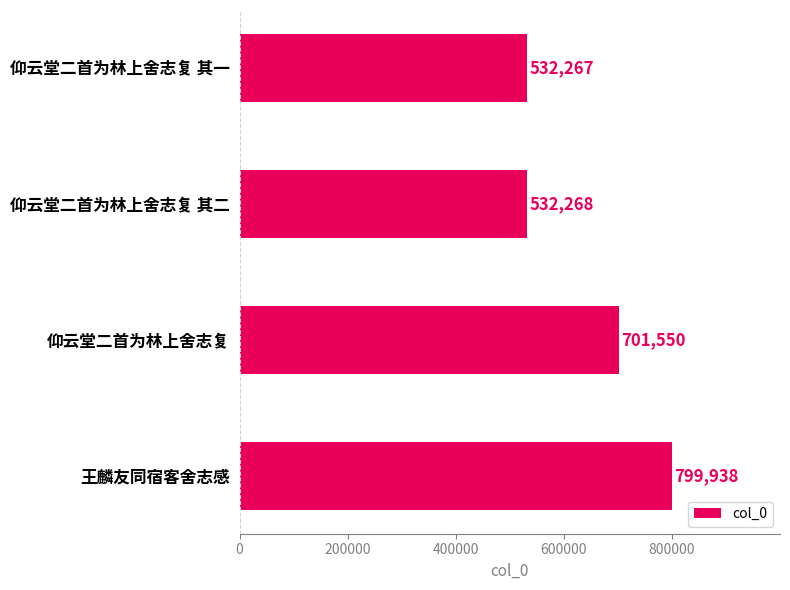

How many values are below 701550?

2